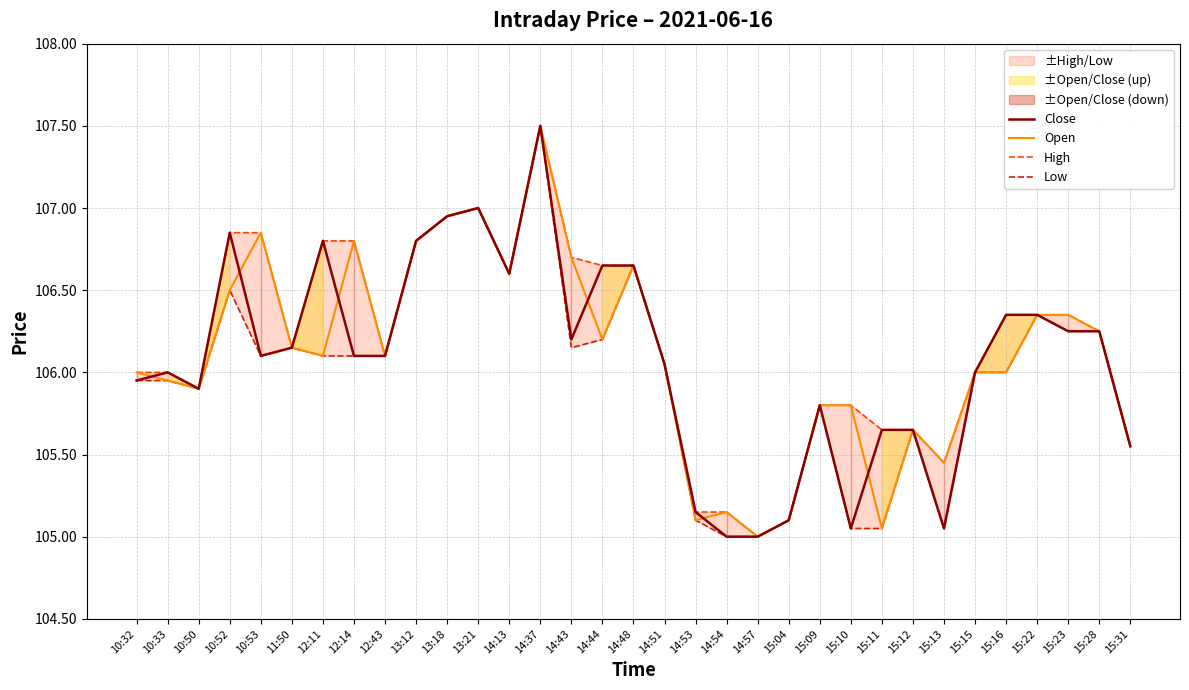

True or false: Close has a value of 35.0 at 15:31.

False